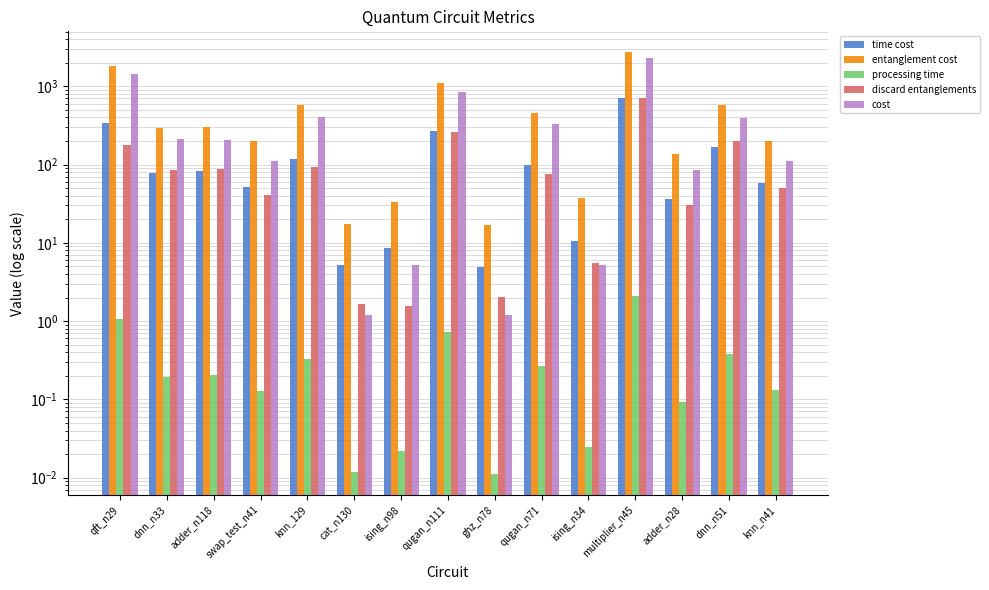

How many bars are there in each group?

5